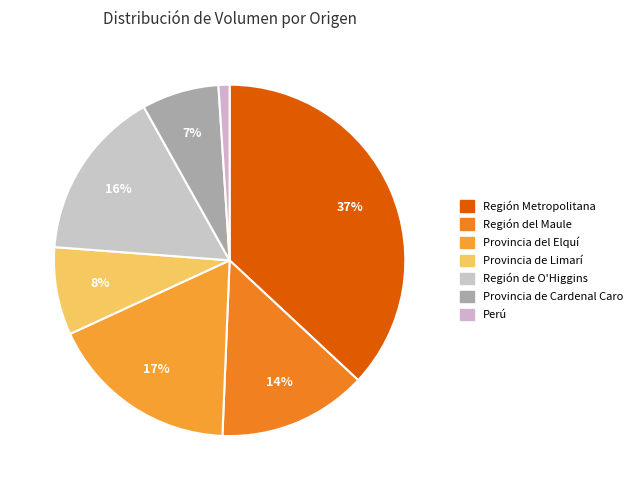

Does any single category account for the majority?

No